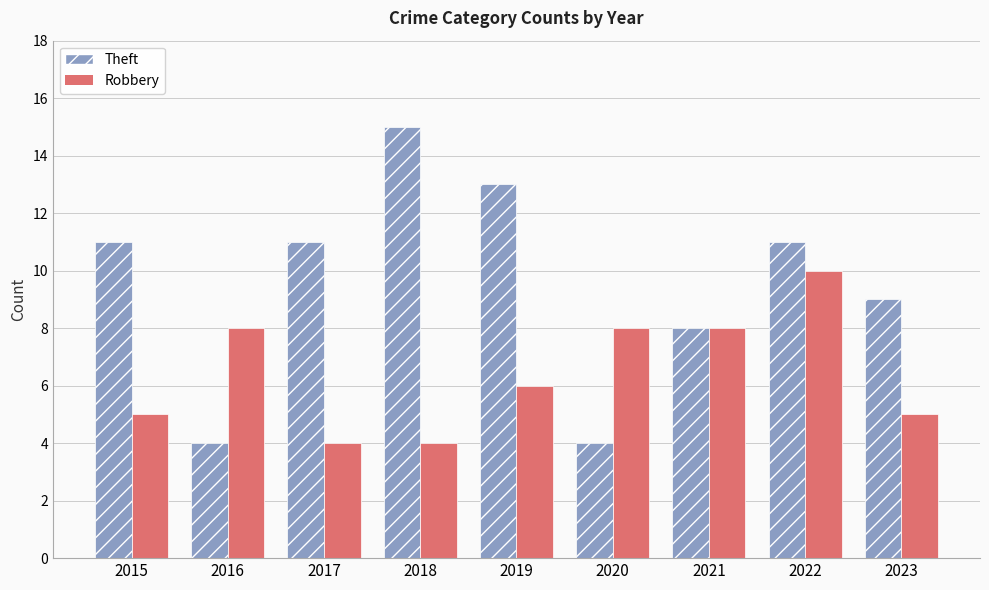

List the series in order of their peak value, lowest first.

Robbery, Theft